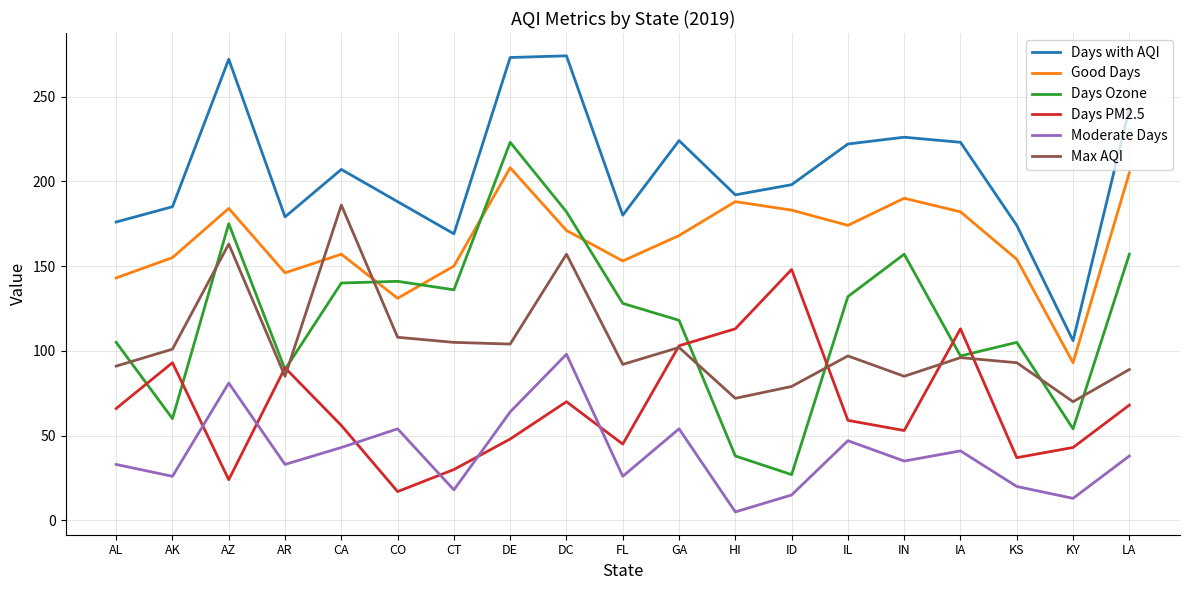

How many interior local valleys does the Moderate Days series have?

7